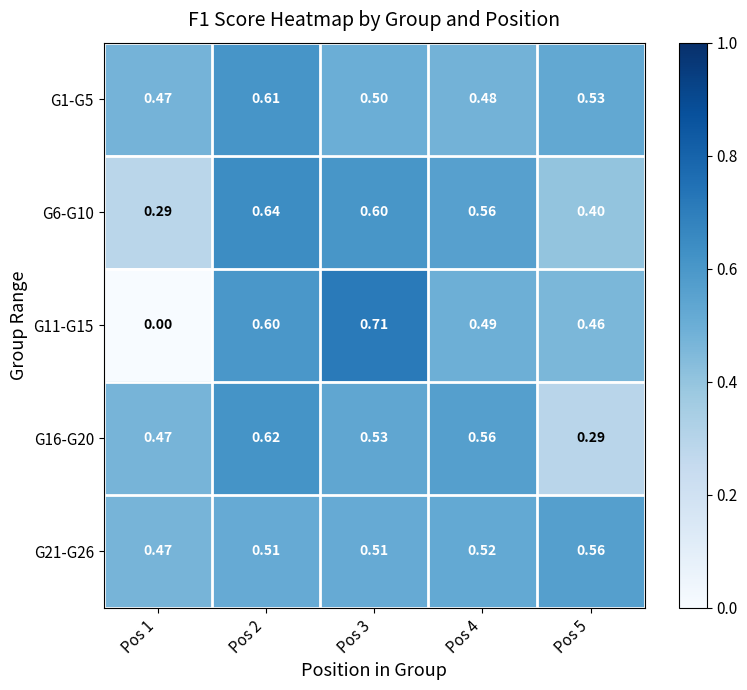

How many series are shown in this chart?

5